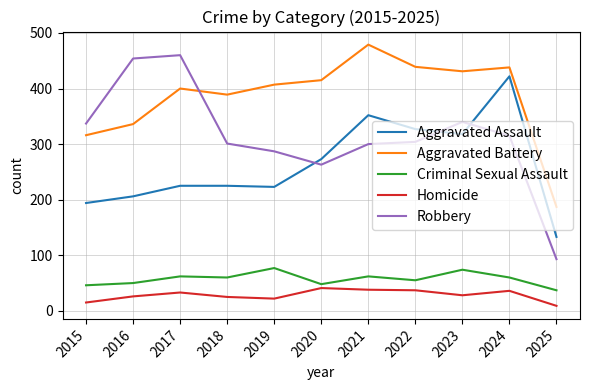

At 2024, list the series in order from smallest to largest.

Homicide, Criminal Sexual Assault, Robbery, Aggravated Assault, Aggravated Battery